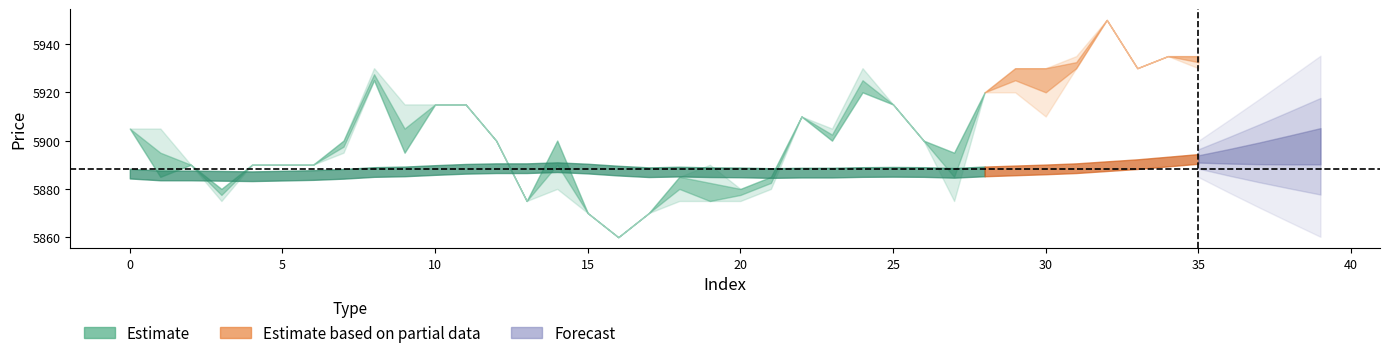

Reading left to right, transcribe all the data shown in this chart.

close: 5905.0	5885.0	5890.0	5880.0	5890.0	5890.0	5890.0	5900.0	5925.0	5895.0	5915.0	5915.0	5900.0	5875.0	5900.0	5870.0	5860.0	5870.0	5885.0	5875.0	5880.0	5885.0	5910.0	5900.0	5920.0	5915.0	5900.0	5895.0	5920.0	5930.0	5930.0	5930.0	5950.0	5930.0	5935.0	5935.0	5935.0	5950.0	5965.0	5970.0
high: 5905.0	5905.0	5890.0	5880.0	5890.0	5890.0	5890.0	5900.0	5930.0	5915.0	5915.0	5915.0	5900.0	5875.0	5900.0	5870.0	5860.0	5870.0	5885.0	5890.0	5880.0	5885.0	5910.0	5905.0	5930.0	5915.0	5900.0	5895.0	5920.0	5930.0	5930.0	5935.0	5950.0	5930.0	5935.0	5935.0	5935.0	5950.0	5975.0	5970.0
low: 5905.0	5885.0	5890.0	5875.0	5890.0	5890.0	5890.0	5895.0	5925.0	5895.0	5915.0	5915.0	5900.0	5875.0	5880.0	5870.0	5860.0	5870.0	5875.0	5875.0	5875.0	5880.0	5910.0	5900.0	5920.0	5915.0	5900.0	5875.0	5920.0	5920.0	5910.0	5930.0	5950.0	5930.0	5935.0	5930.0	5935.0	5950.0	5960.0	5970.0
MA60: 5886.3	5885.6	5885.6	5885.4	5885.2	5885.5	5885.8	5886.2	5887.0	5887.2	5887.8	5888.3	5888.6	5888.6	5889.0	5888.4	5887.6	5886.9	5887.2	5886.9	5886.8	5886.6	5886.8	5886.8	5887.0	5887.1	5887.0	5886.7	5887.2	5887.7	5888.1	5888.6	5889.4	5890.2	5891.3	5892.4	5893.5	5894.8	5896.2	5897.7
x: 0.0	1.0	2.0	3.0	4.0	5.0	6.0	7.0	8.0	9.0	10.0	11.0	12.0	13.0	14.0	15.0	16.0	17.0	18.0	19.0	20.0	21.0	22.0	23.0	24.0	25.0	26.0	27.0	28.0	29.0	30.0	31.0	32.0	33.0	34.0	35.0	36.0	37.0	38.0	39.0